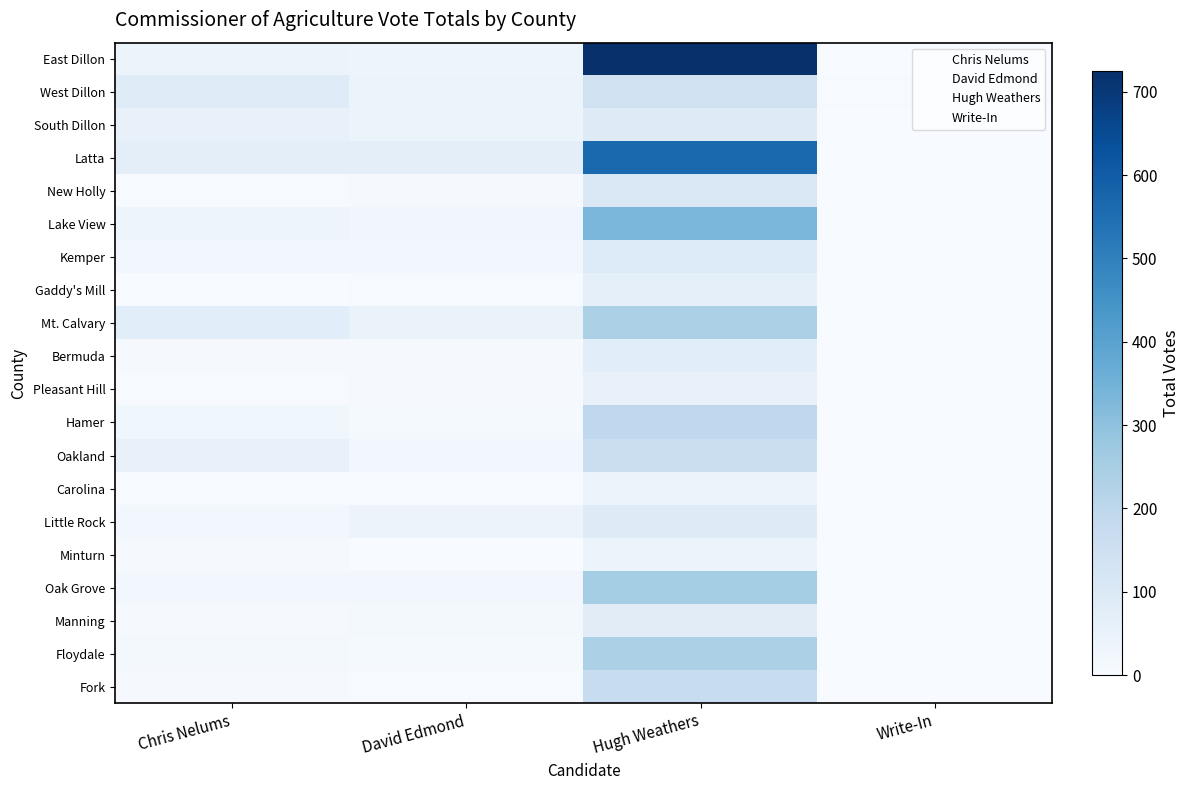

Reading left to right, list all the values displayed in this chart.

East Dillon: Chris Nelums=39	David Edmond=35	Hugh Weathers=725	Write-In=1
West Dillon: Chris Nelums=85	David Edmond=39	Hugh Weathers=144	Write-In=3
South Dillon: Chris Nelums=55	David Edmond=45	Hugh Weathers=88	Write-In=0
Latta: Chris Nelums=72	David Edmond=68	Hugh Weathers=564	Write-In=1
New Holly: Chris Nelums=4	David Edmond=7	Hugh Weathers=104	Write-In=0
Lake View: Chris Nelums=36	David Edmond=24	Hugh Weathers=336	Write-In=1
Kemper: Chris Nelums=22	David Edmond=17	Hugh Weathers=98	Write-In=0
Gaddy's Mill: Chris Nelums=2	David Edmond=3	Hugh Weathers=65	Write-In=0
Mt. Calvary: Chris Nelums=77	David Edmond=46	Hugh Weathers=240	Write-In=1
Bermuda: Chris Nelums=7	David Edmond=6	Hugh Weathers=77	Write-In=0
Pleasant Hill: Chris Nelums=5	David Edmond=7	Hugh Weathers=52	Write-In=0
Hamer: Chris Nelums=28	David Edmond=11	Hugh Weathers=194	Write-In=1
Oakland: Chris Nelums=51	David Edmond=21	Hugh Weathers=159	Write-In=2
Carolina: Chris Nelums=4	David Edmond=5	Hugh Weathers=42	Write-In=0
Little Rock: Chris Nelums=21	David Edmond=40	Hugh Weathers=88	Write-In=1
Minturn: Chris Nelums=8	David Edmond=0	Hugh Weathers=45	Write-In=0
Oak Grove: Chris Nelums=19	David Edmond=21	Hugh Weathers=256	Write-In=2
Manning: Chris Nelums=6	David Edmond=13	Hugh Weathers=82	Write-In=1
Floydale: Chris Nelums=13	David Edmond=9	Hugh Weathers=238	Write-In=0
Fork: Chris Nelums=6	David Edmond=5	Hugh Weathers=172	Write-In=0